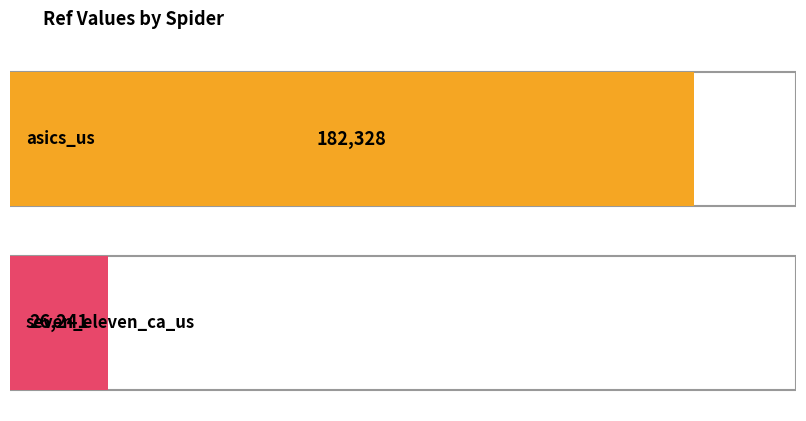

What is the difference between the maximum and minimum values?

156087